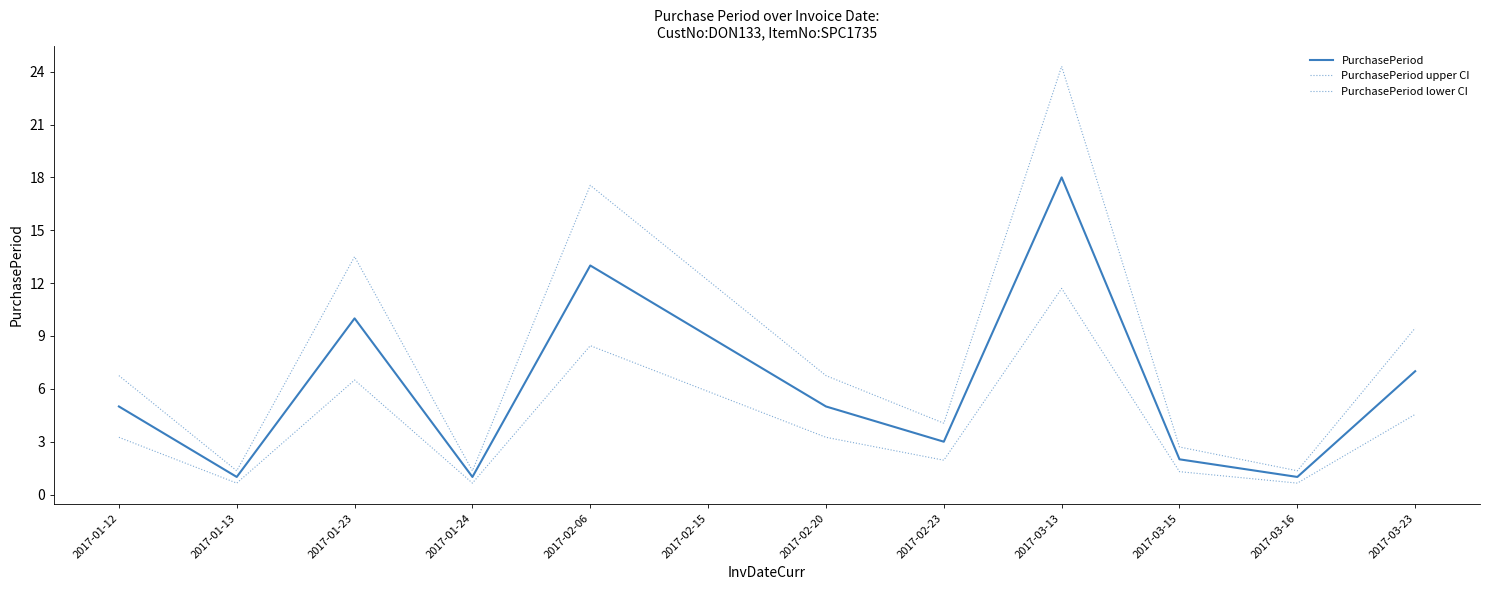

Reading left to right, transcribe all the data shown in this chart.

PurchasePeriod: 5.0	1.0	10.0	1.0	13.0	9.0	5.0	3.0	18.0	2.0	1.0	7.0
PurchasePeriod upper CI: 6.8	1.4	13.5	1.4	17.6	12.2	6.8	4.1	24.3	2.7	1.4	9.5
PurchasePeriod lower CI: 3.2	0.7	6.5	0.7	8.5	5.9	3.2	2.0	11.7	1.3	0.7	4.5